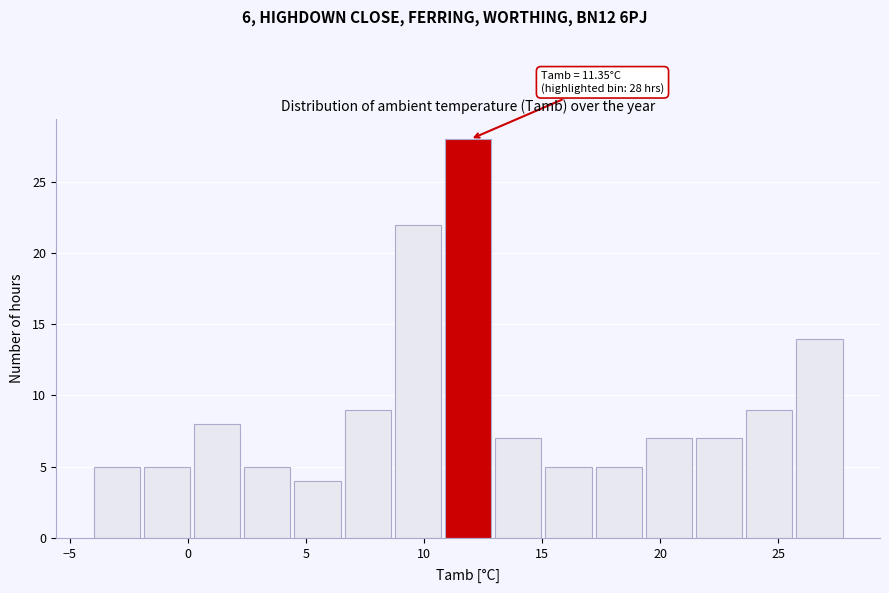

Which range on the x-axis has the tallest bar?

11.0 to 13.0